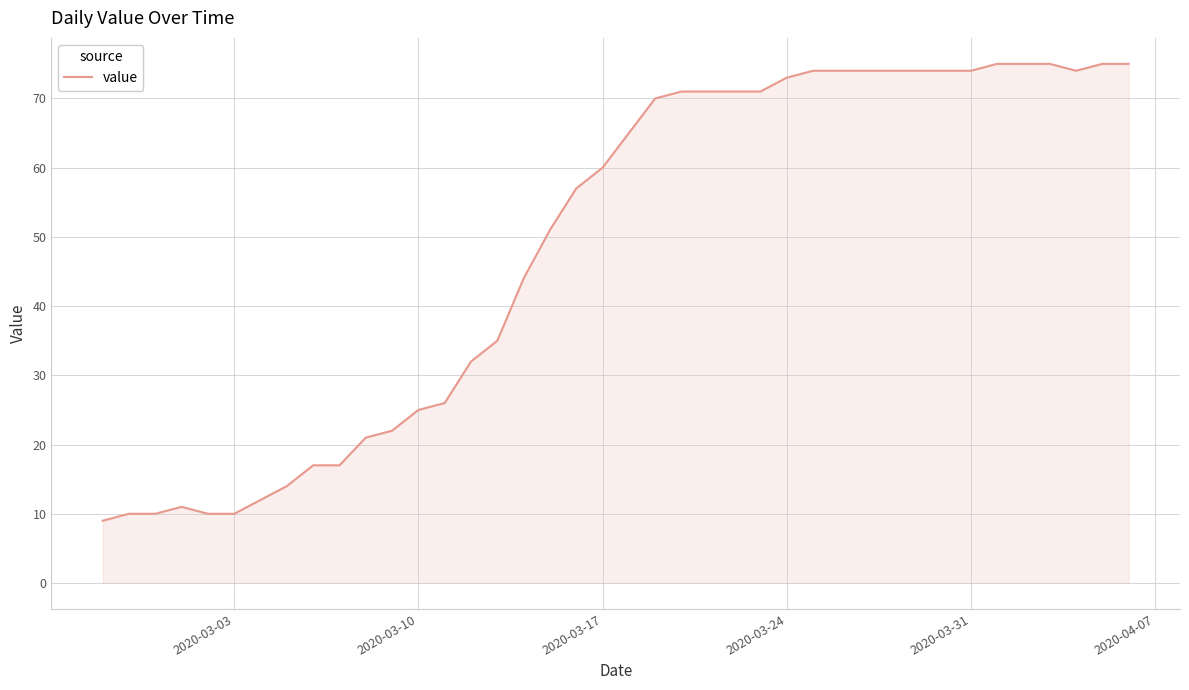

What is the difference between the maximum and minimum values?

66